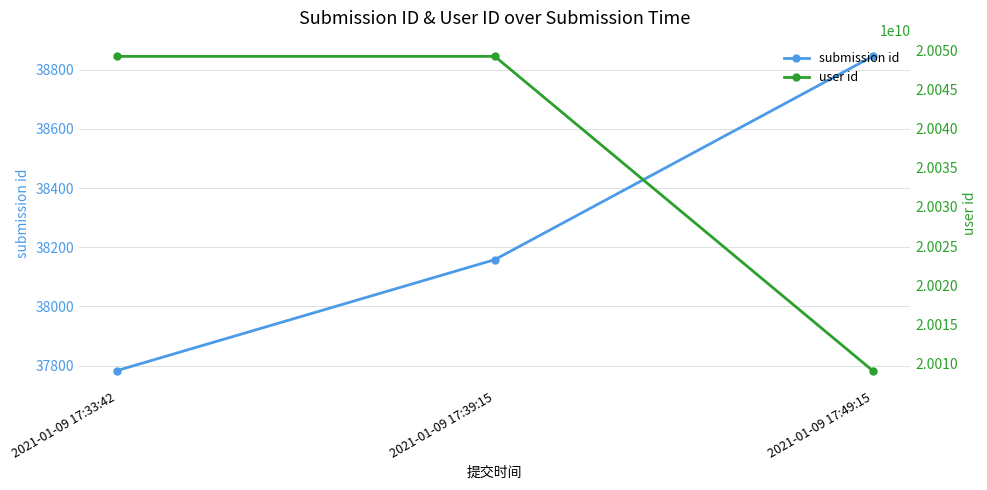

What is the maximum value for submission id?

38845